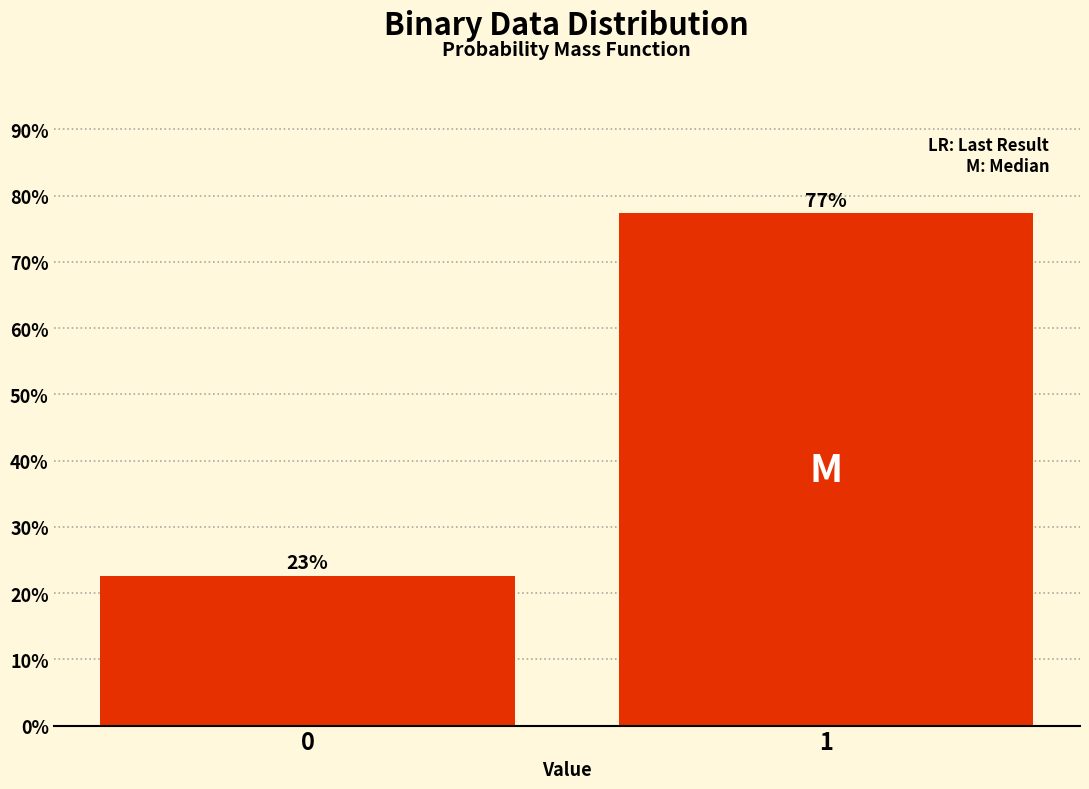

Approximately how many times larger is the value at 0 compared to 1?

0.3